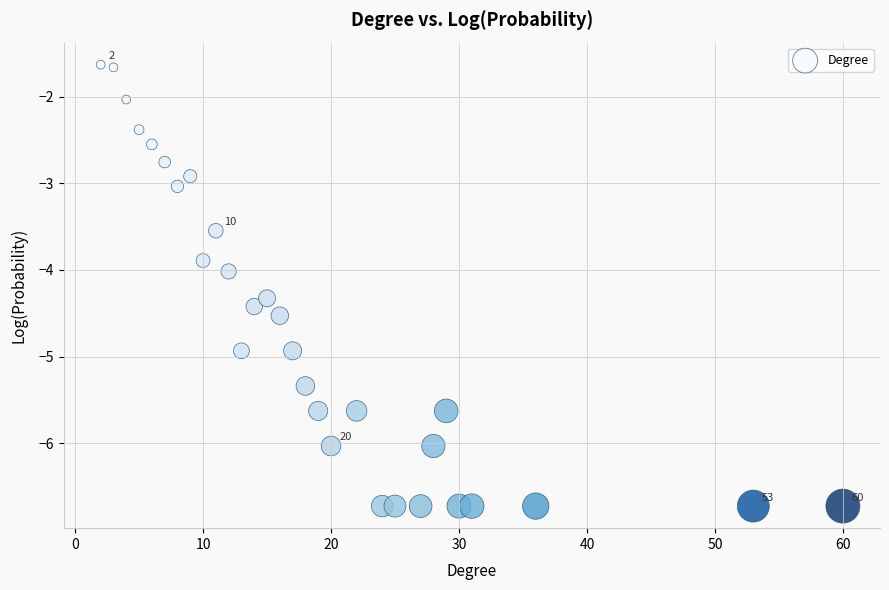

What is the range of Y values (max minus min)?

5.1